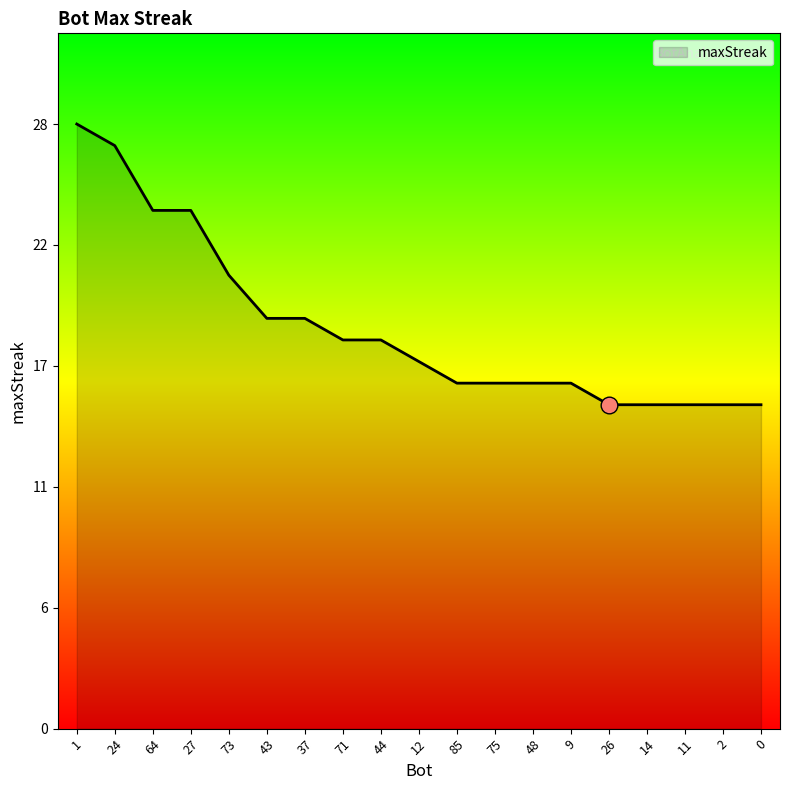

The value at 24 is 9. True or false?

False